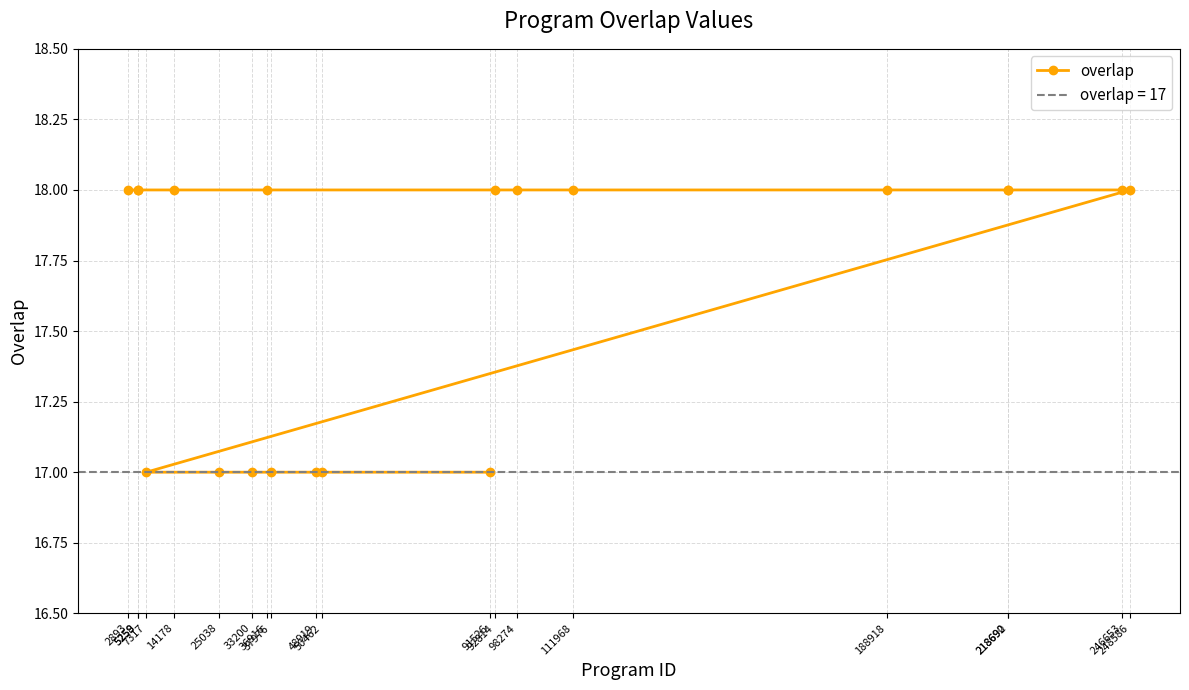

What is the difference between the maximum and minimum values?

1